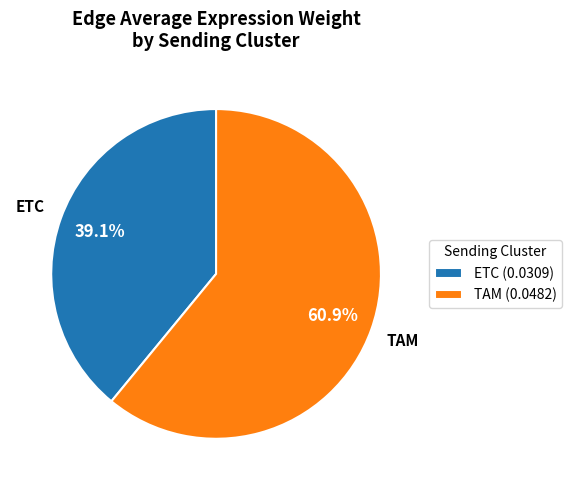

Which category accounts for the majority?

TAM